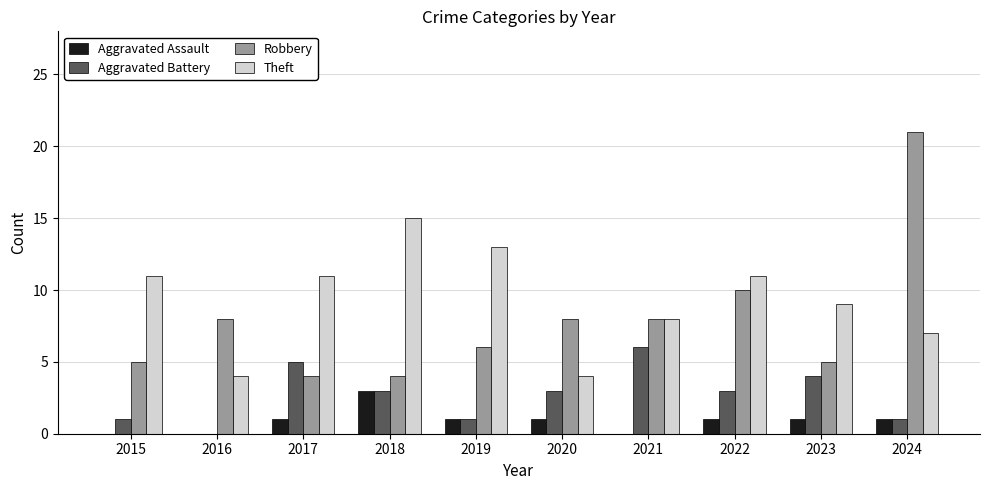

Is it true that Robbery equals 8 at 2020?

True